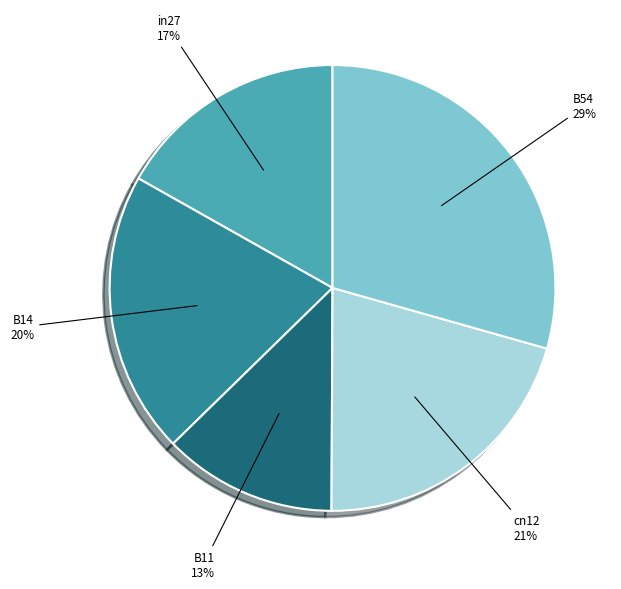

To the nearest percent, what is the average slice percentage?

20%